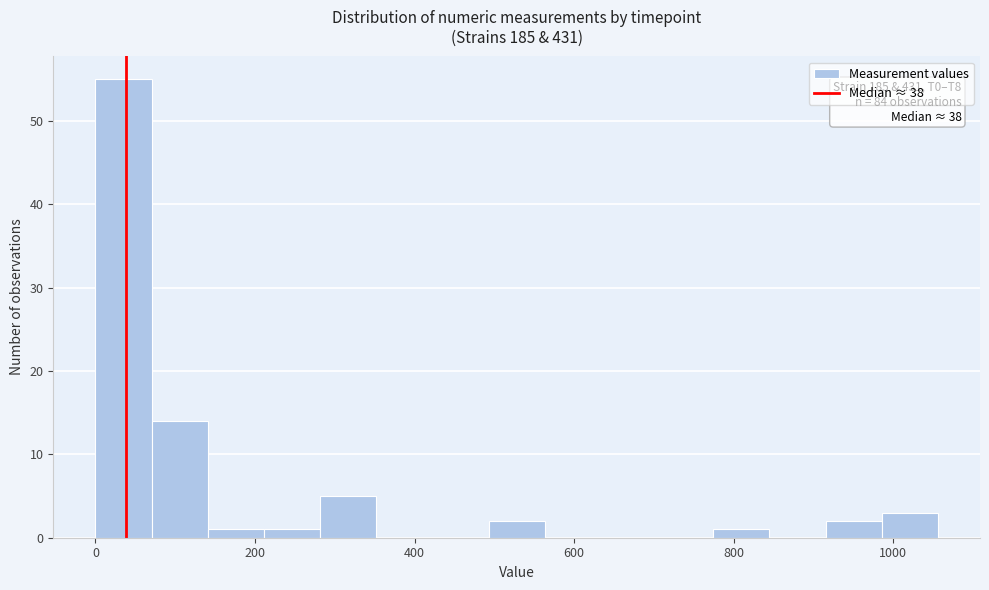

Read against the x-axis, roughly where is the centre of the tallest bar?

40